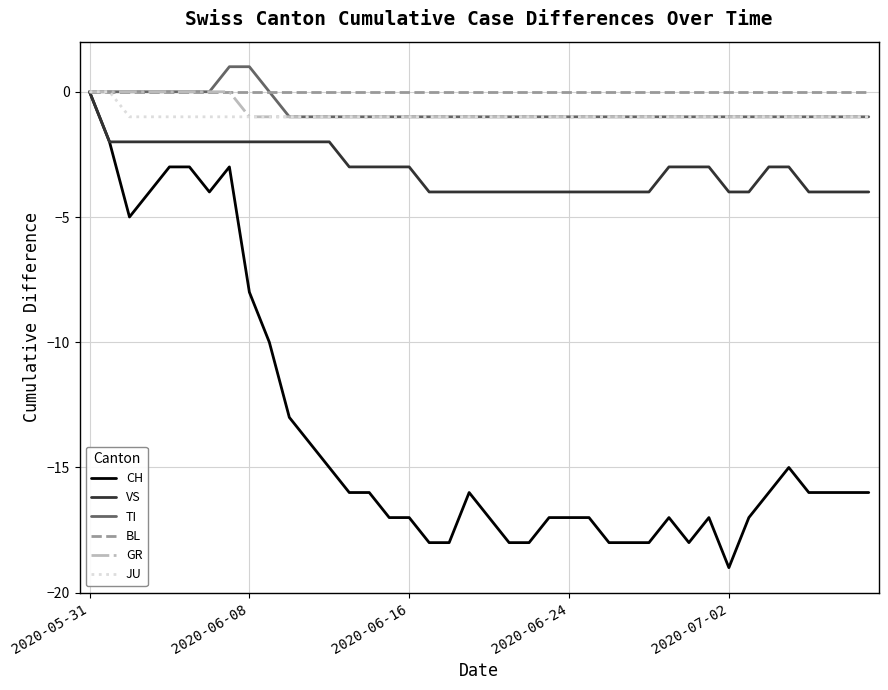

Which series has the largest range (max minus min)?

CH